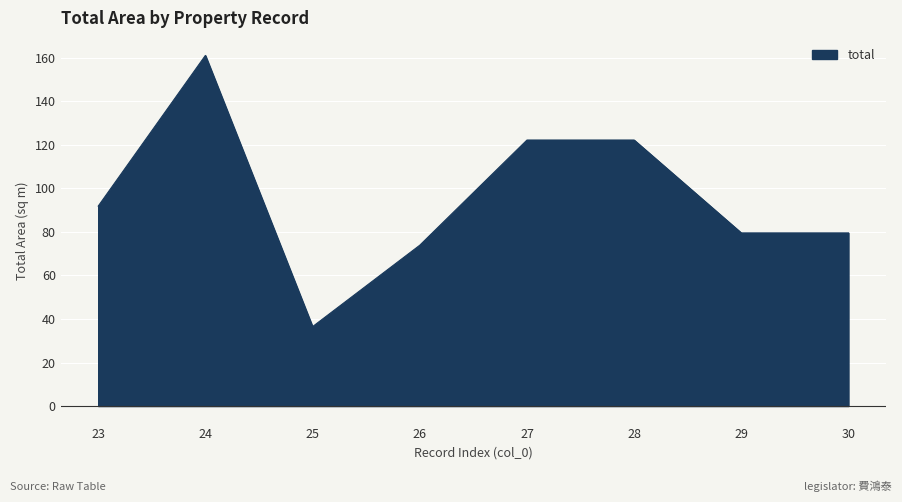

What is the approximate value at 23?

91.9